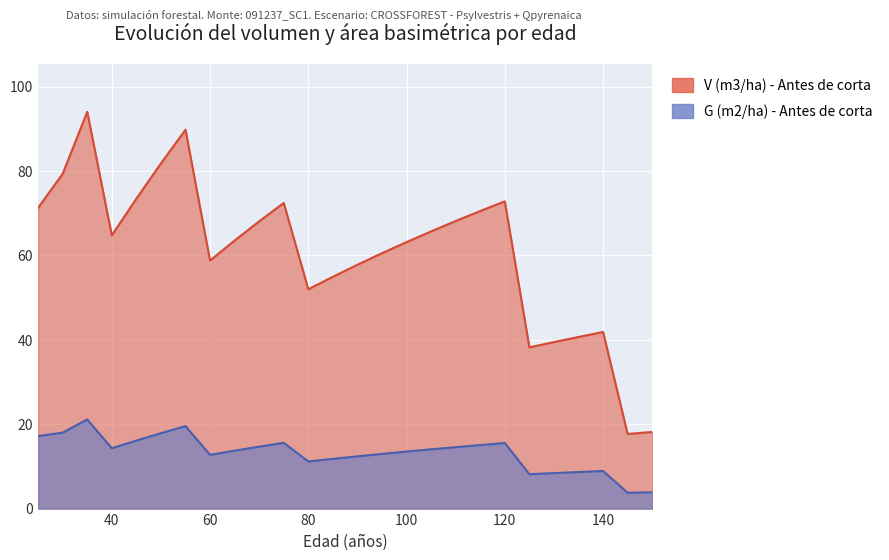

What is the minimum value for G (m2/ha) - Antes de corta?

3.8